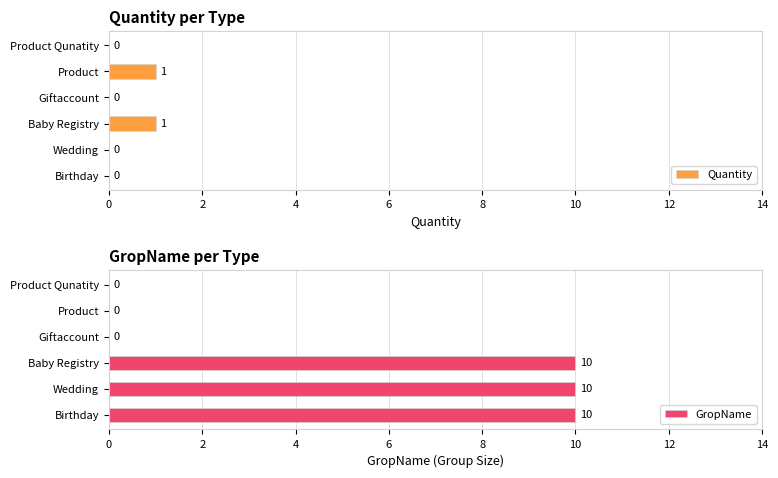

Count the number of data series in this chart.

2